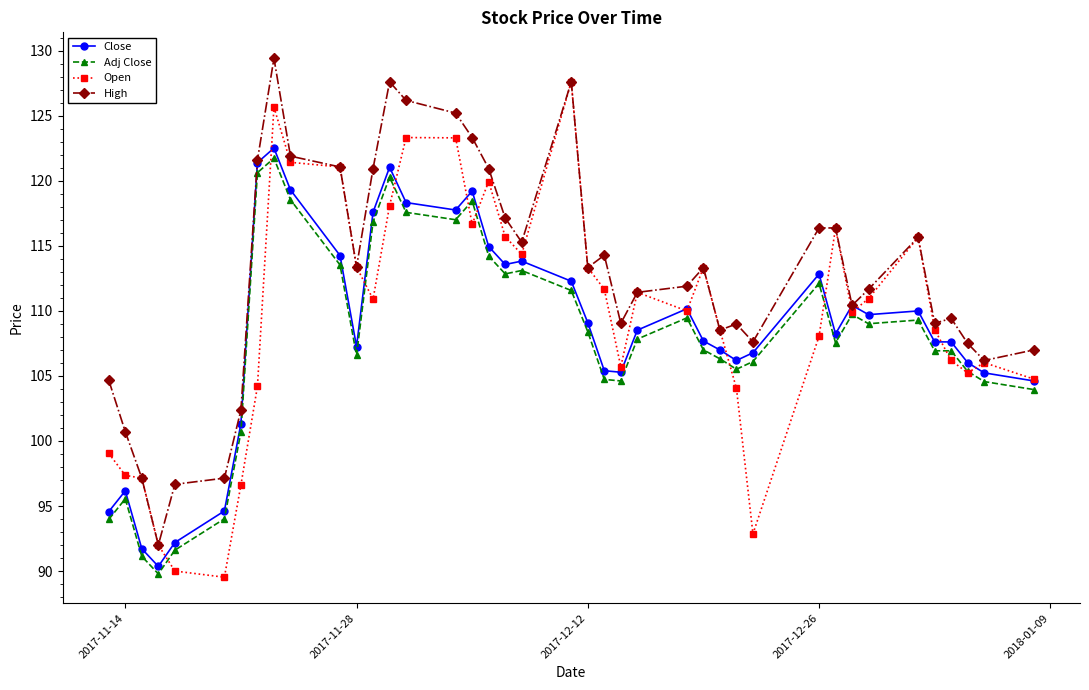

What is the value of the High point at the 25th from the left?

111.4